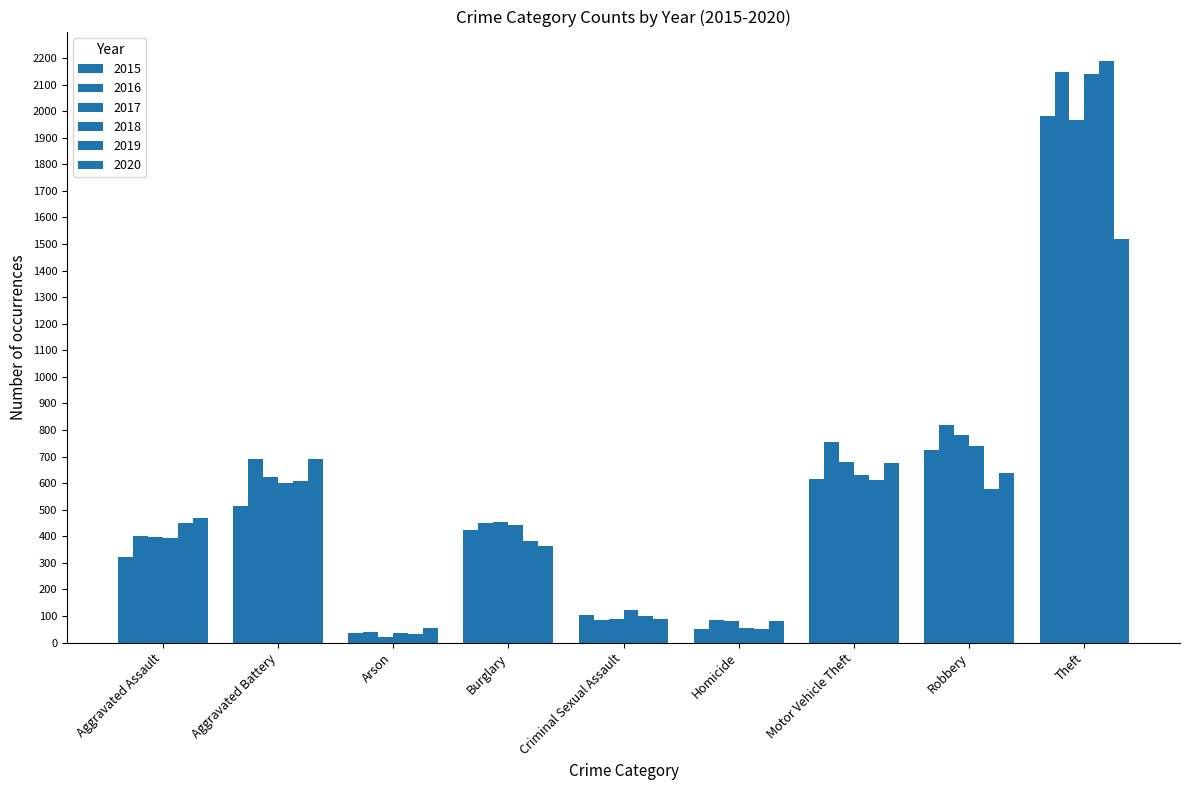

Does the chart contain any negative values?

No